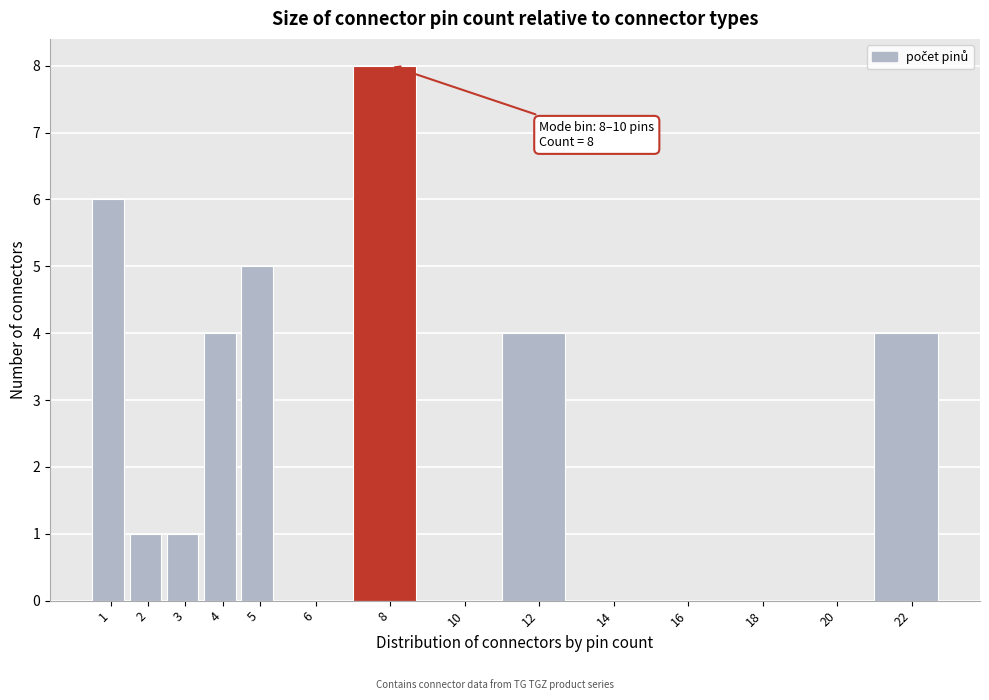

Reading left to right, what are all the values shown in this chart?

1=6	2=1	3=1	4=4	5=5	6=0	8=8	10=0	12=4	14=0	16=0	18=0	20=0	22=4